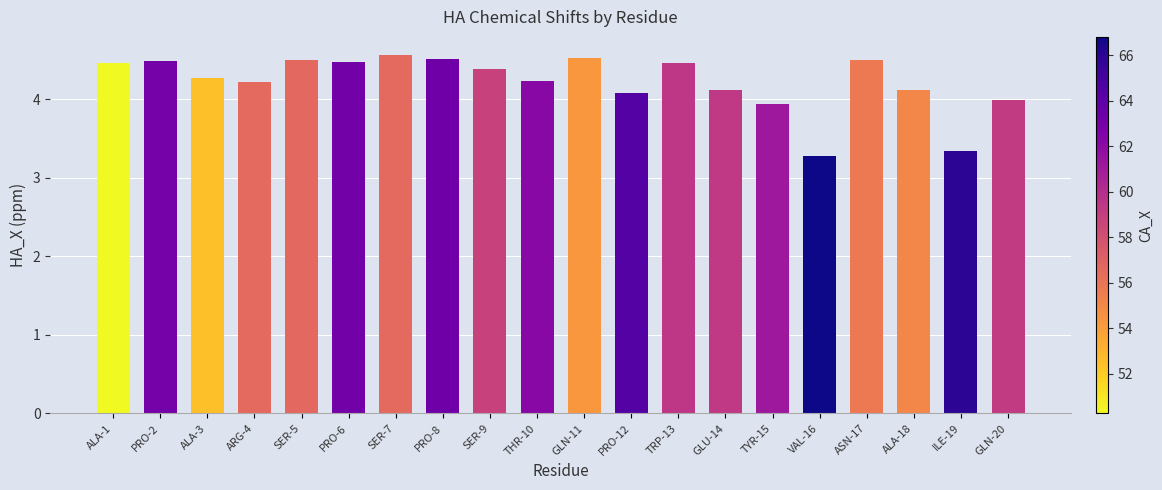

What is the change in value from ARG-4 to SER-7?

+0.4